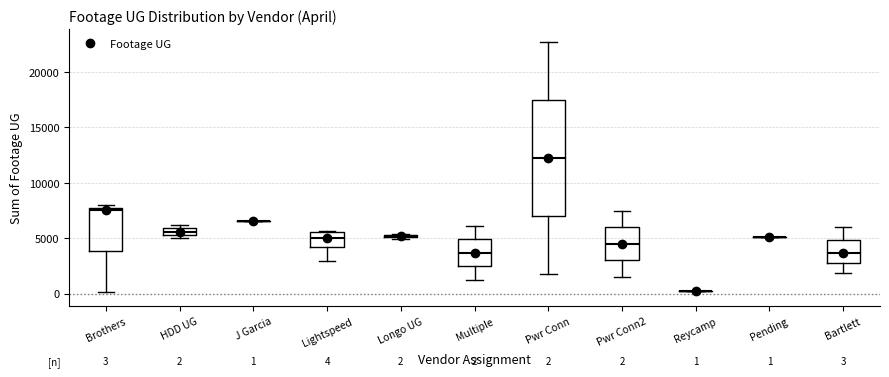

Which box is the tallest, from its lower edge to its upper edge?

Pwr Conn